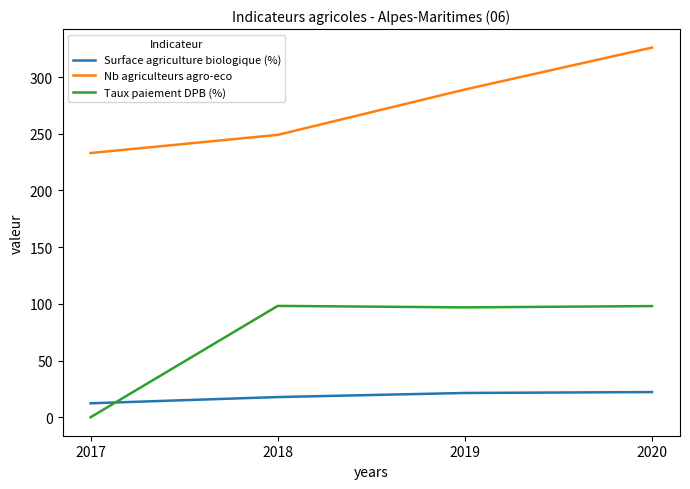

At which category is the sum across all series the highest?

2020